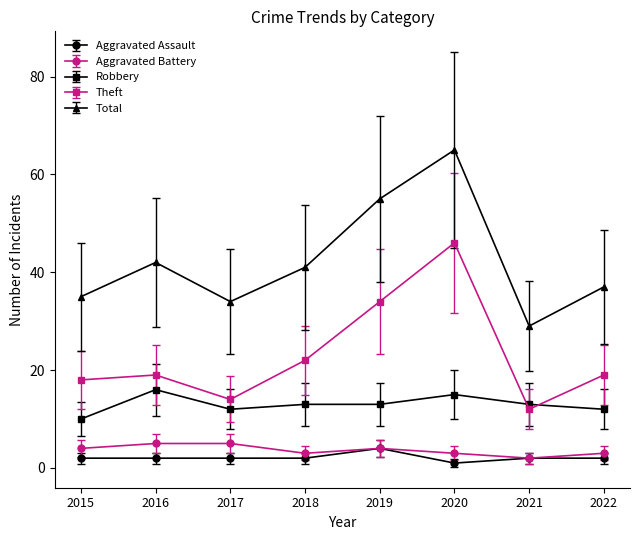

What is the value of the Aggravated Assault point at the 5th from the left?

4